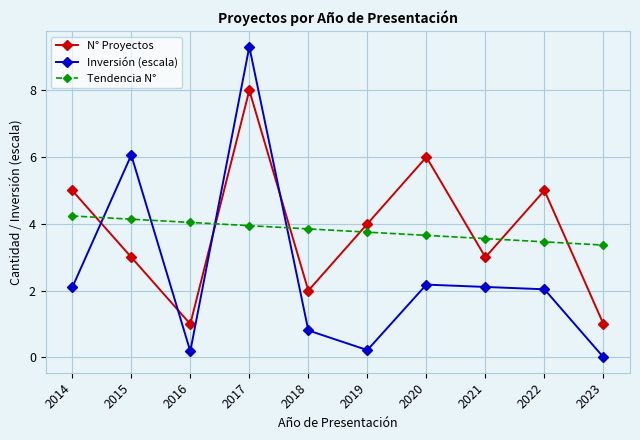

How many times do Tendencia N° and N° Proyectos cross each other?

7